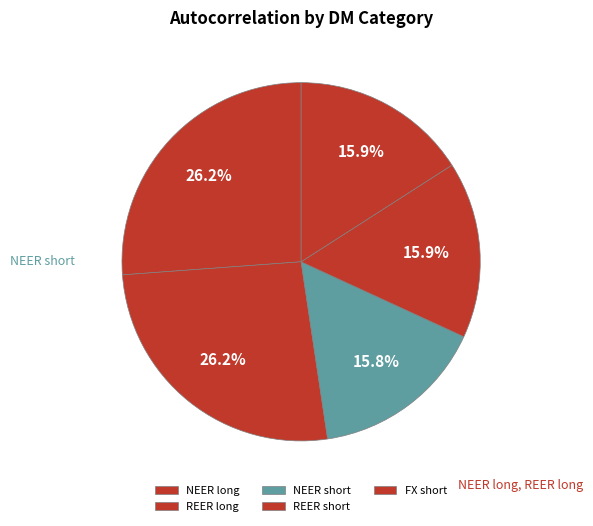

Count the number of slices in the pie.

5